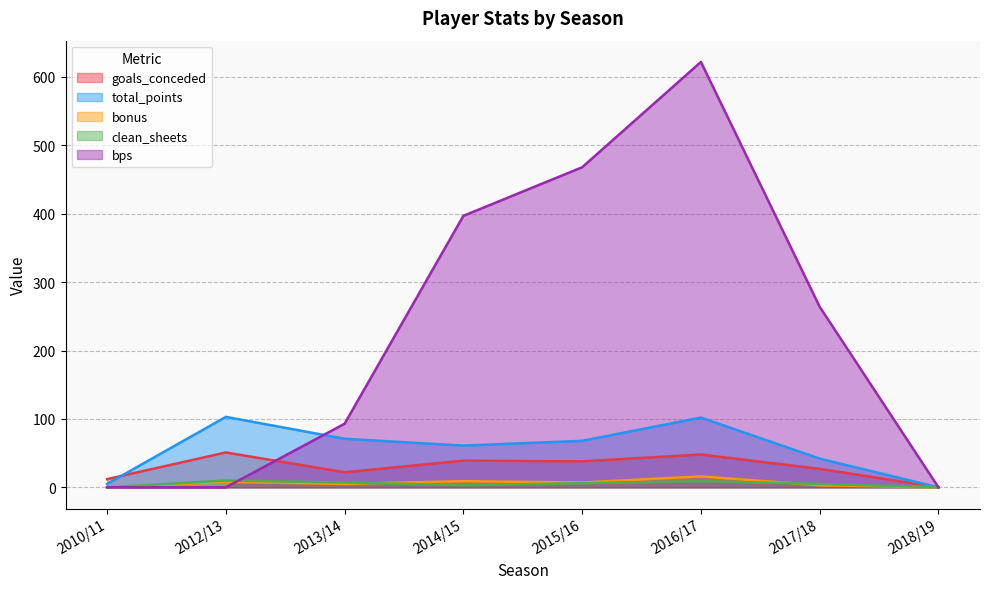

True or false: bps and bonus cross at least once.

True